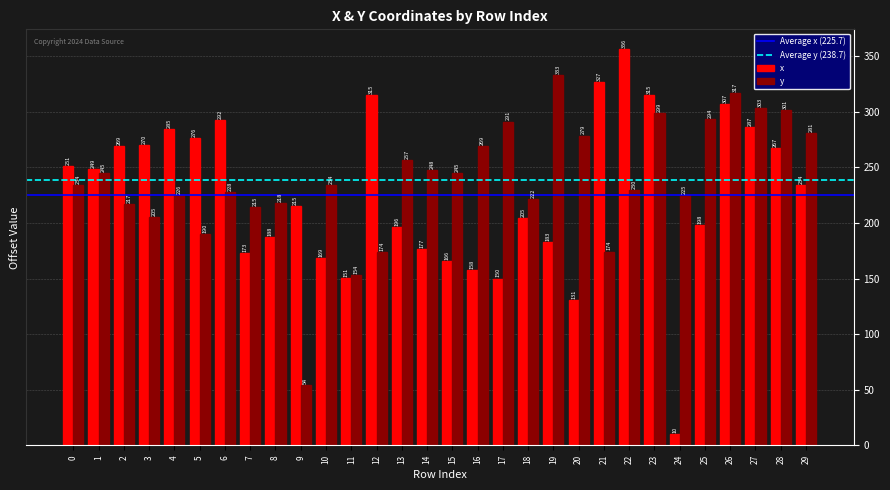

How many categories are shown in the chart?

30